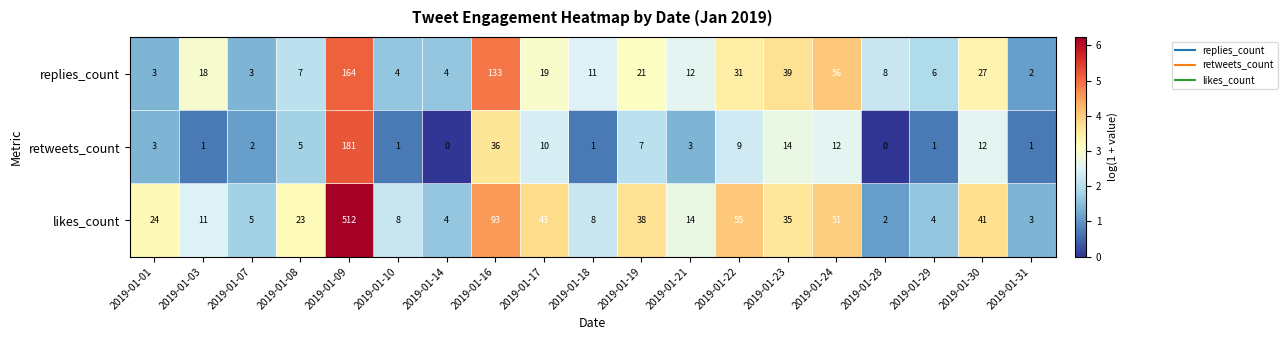

Which series changed the most between 2019-01-18 and 2019-01-29?

replies_count